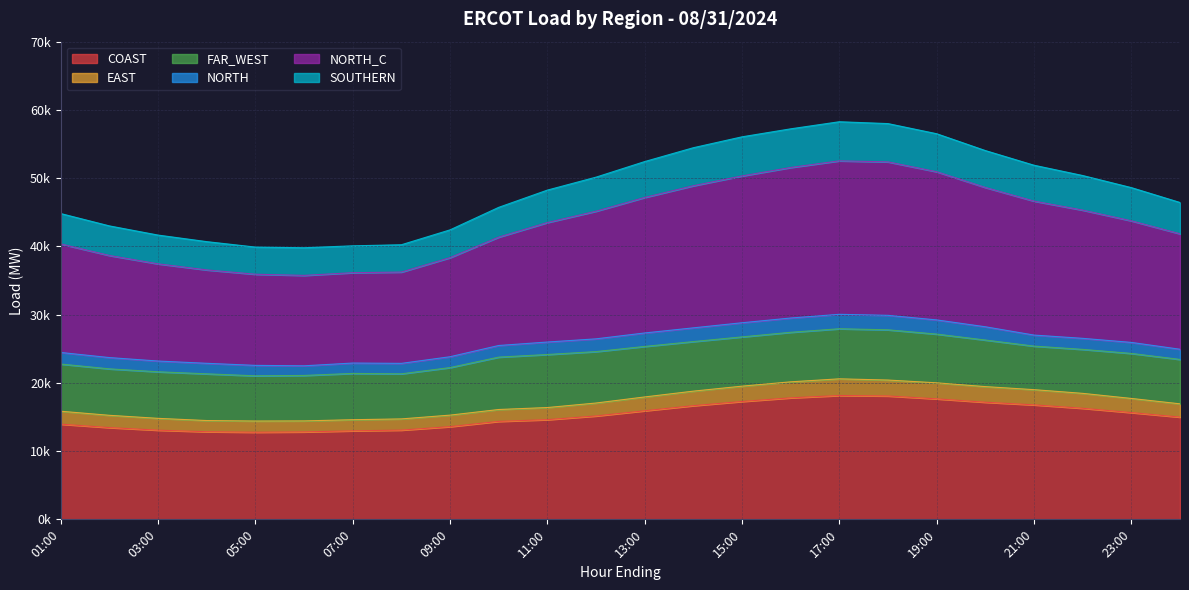

Does the chart have visible grid lines?

Yes